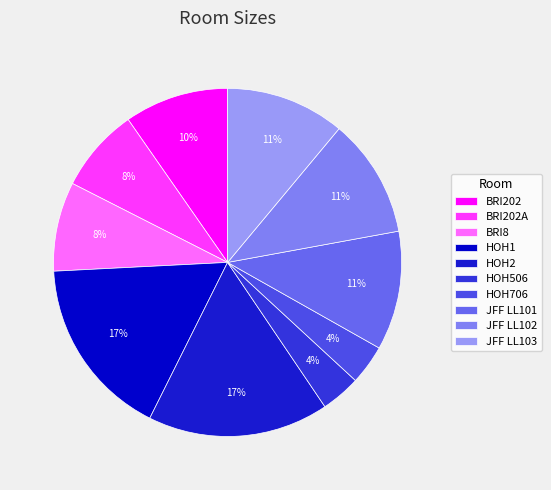

How many segments does this pie chart have?

10